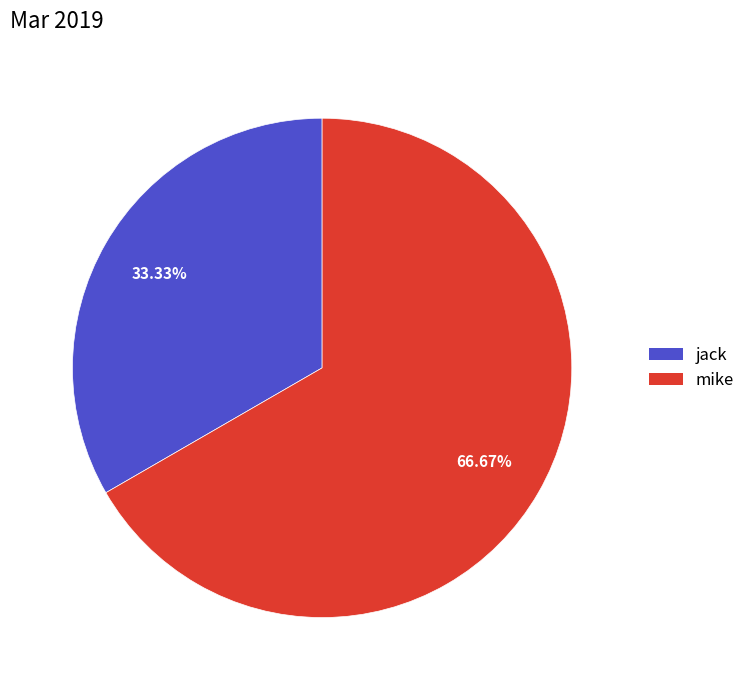

What percentage do mike and jack together represent?

100.0%